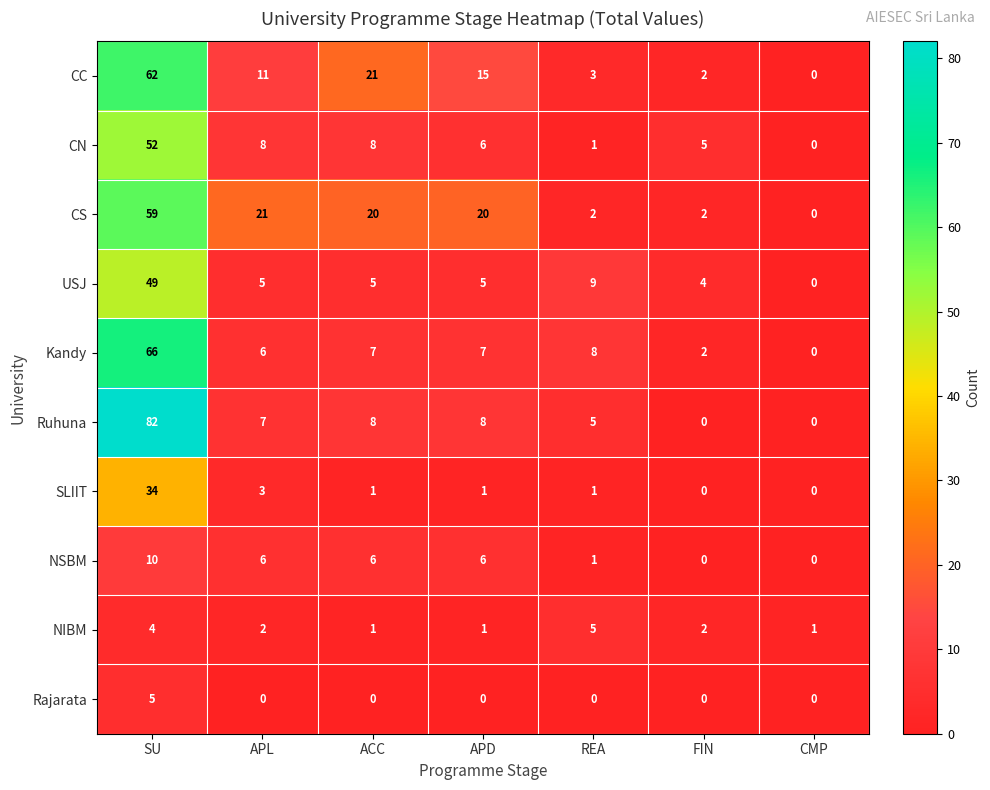

What is the sum of the CN values at SU and APD?

58